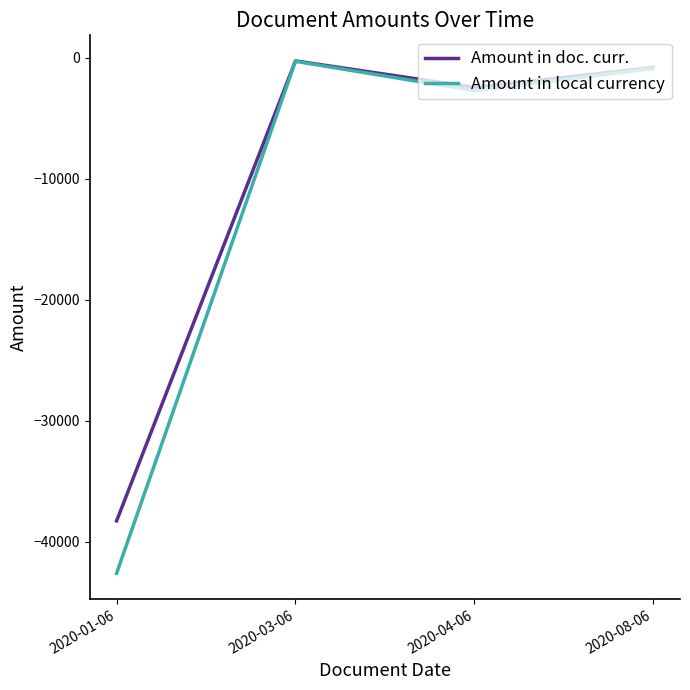

Count the number of data series in this chart.

2